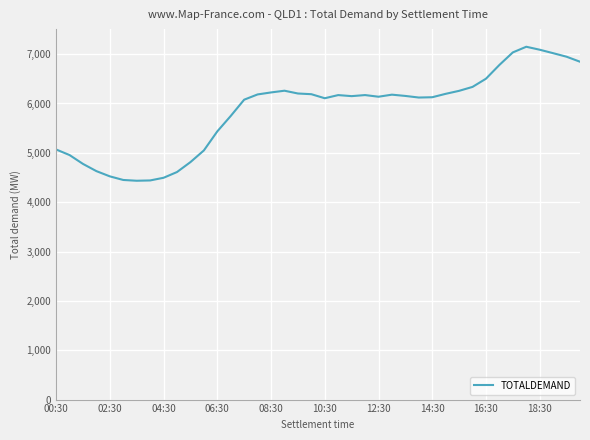

What is the difference between the maximum and minimum values?

2715.3